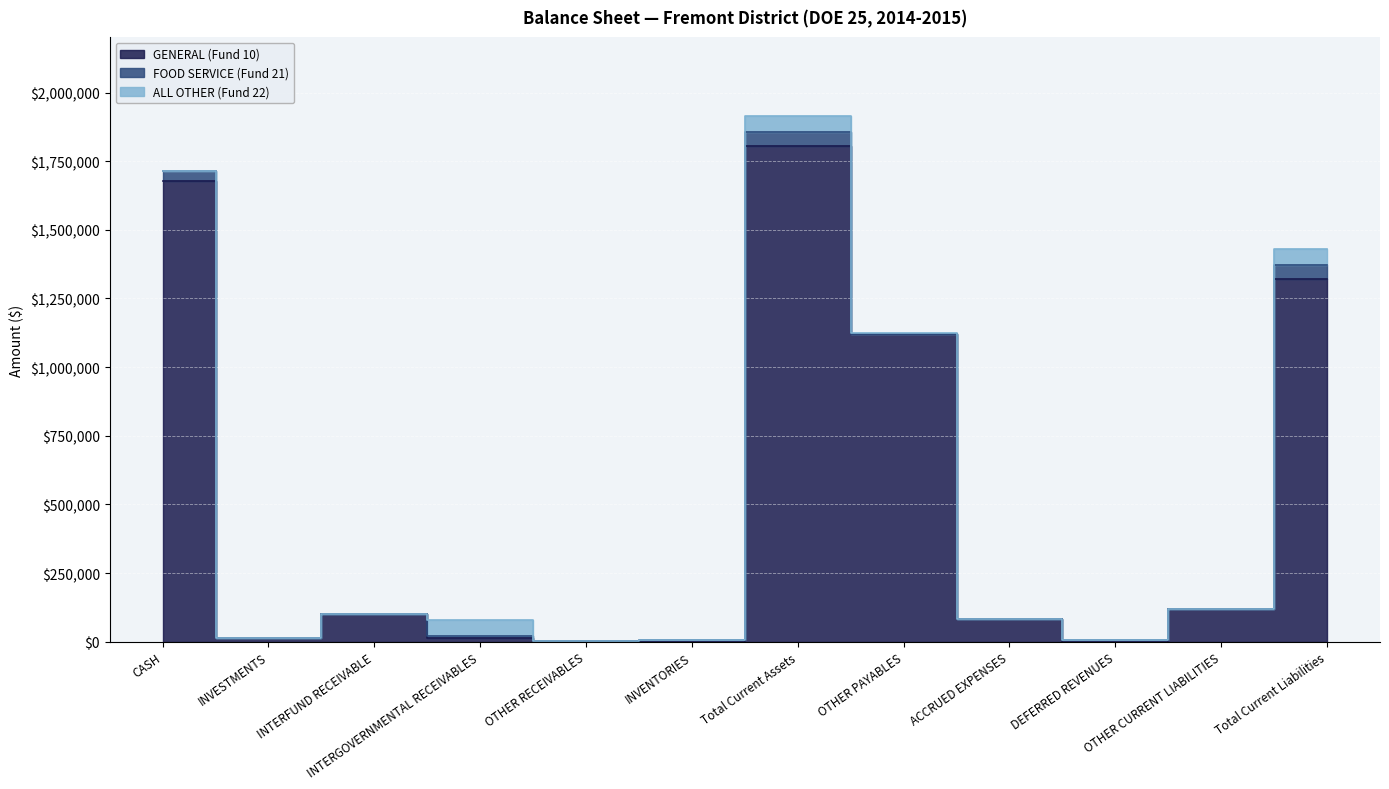

True or false: ALL OTHER (Fund 22) has more than 2 points higher than both neighbors.

True